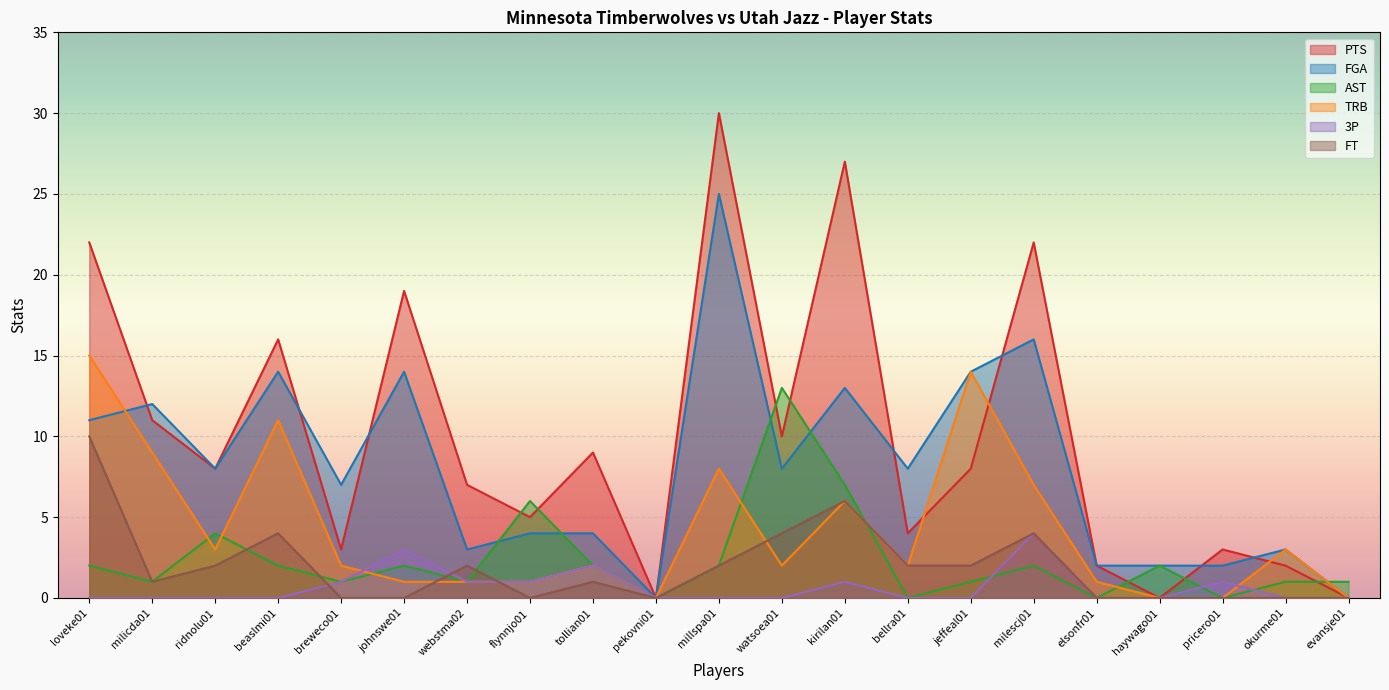

Reading left to right, list all the values displayed in this chart.

PTS: loveke01=22	milicda01=11	ridnolu01=8	beaslmi01=16	breweco01=3	johnswe01=19	webstma02=7	flynnjo01=5	tollian01=9	pekovni01=0	millspa01=30	watsoea01=10	kirilan01=27	bellra01=4	jeffeal01=8	milescj01=22	elsonfr01=2	haywago01=0	pricero01=3	okurme01=2	evansje01=0
FGA: loveke01=11	milicda01=12	ridnolu01=8	beaslmi01=14	breweco01=7	johnswe01=14	webstma02=3	flynnjo01=4	tollian01=4	pekovni01=0	millspa01=25	watsoea01=8	kirilan01=13	bellra01=8	jeffeal01=14	milescj01=16	elsonfr01=2	haywago01=2	pricero01=2	okurme01=3	evansje01=0
AST: loveke01=2	milicda01=1	ridnolu01=4	beaslmi01=2	breweco01=1	johnswe01=2	webstma02=1	flynnjo01=6	tollian01=2	pekovni01=0	millspa01=2	watsoea01=13	kirilan01=7	bellra01=0	jeffeal01=1	milescj01=2	elsonfr01=0	haywago01=2	pricero01=0	okurme01=1	evansje01=1
TRB: loveke01=15	milicda01=9	ridnolu01=3	beaslmi01=11	breweco01=2	johnswe01=1	webstma02=1	flynnjo01=1	tollian01=2	pekovni01=0	millspa01=8	watsoea01=2	kirilan01=6	bellra01=2	jeffeal01=14	milescj01=7	elsonfr01=1	haywago01=0	pricero01=0	okurme01=3	evansje01=0
3P: loveke01=0	milicda01=0	ridnolu01=0	beaslmi01=0	breweco01=1	johnswe01=3	webstma02=1	flynnjo01=1	tollian01=2	pekovni01=0	millspa01=0	watsoea01=0	kirilan01=1	bellra01=0	jeffeal01=0	milescj01=4	elsonfr01=0	haywago01=0	pricero01=1	okurme01=0	evansje01=0
FT: loveke01=10	milicda01=1	ridnolu01=2	beaslmi01=4	breweco01=0	johnswe01=0	webstma02=2	flynnjo01=0	tollian01=1	pekovni01=0	millspa01=2	watsoea01=4	kirilan01=6	bellra01=2	jeffeal01=2	milescj01=4	elsonfr01=0	haywago01=0	pricero01=0	okurme01=0	evansje01=0